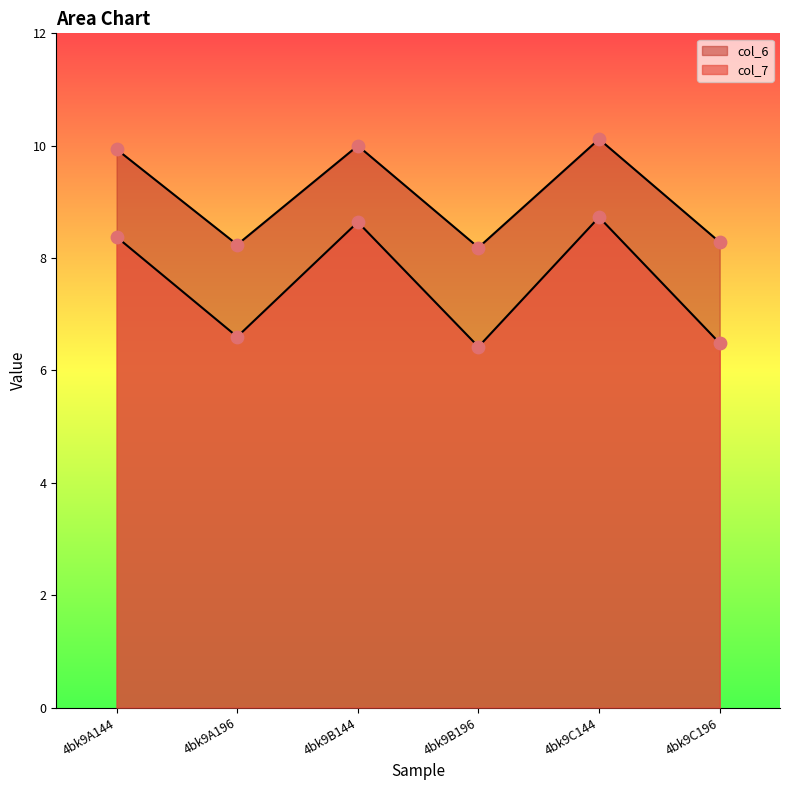

Which series contains the lowest Y value?

col_7